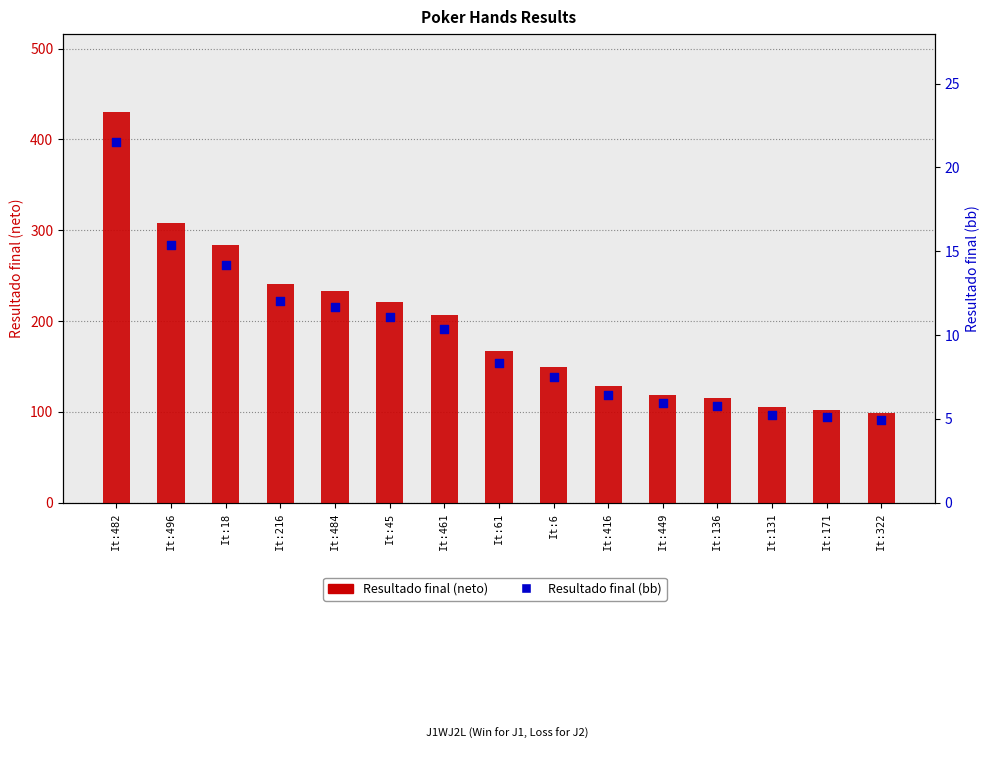

Which series reaches the maximum Y coordinate?

Resultado final (neto)